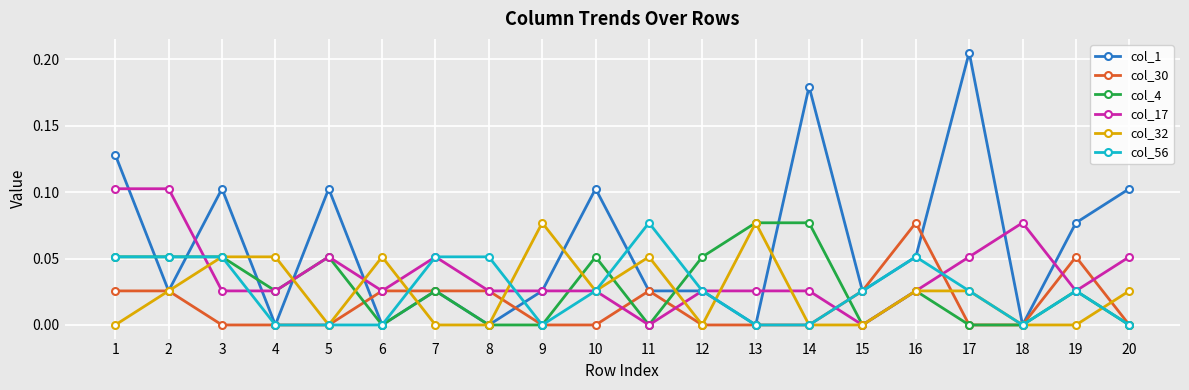

Is it true that col_32 equals 0.0 at 5?

True